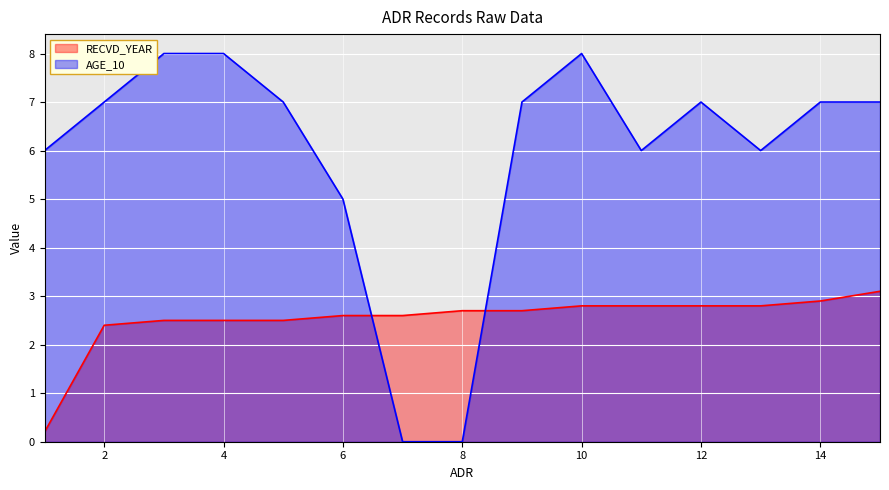

True or false: RECVD_YEAR has more than 1 interior local peaks.

False